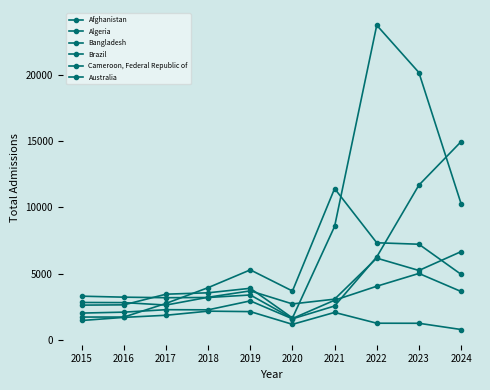

What is the difference between the second highest and minimum values in the Australia series?

1350